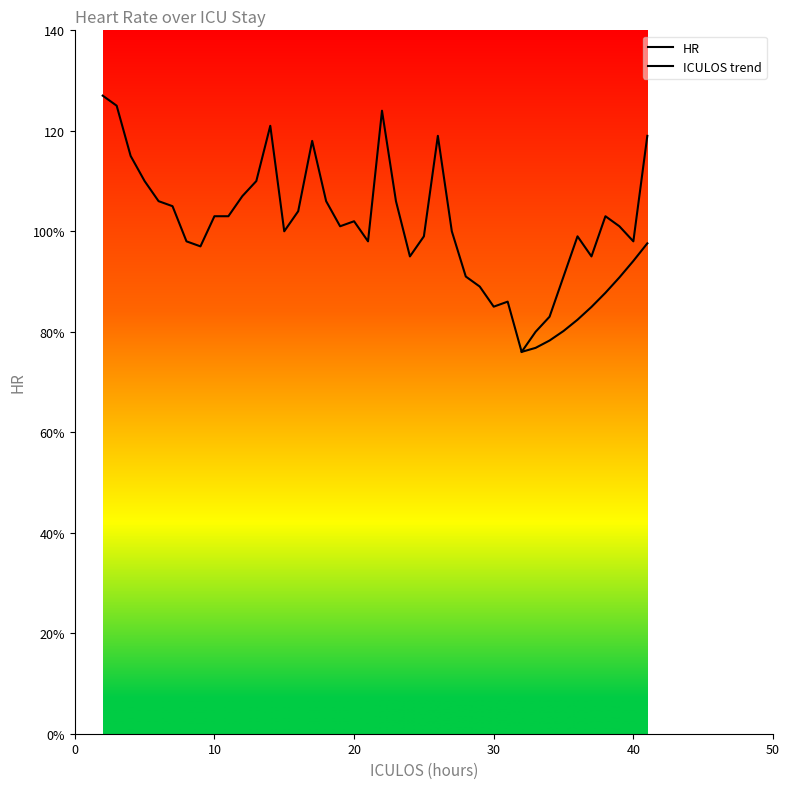

Count the number of values greater than 102.

19